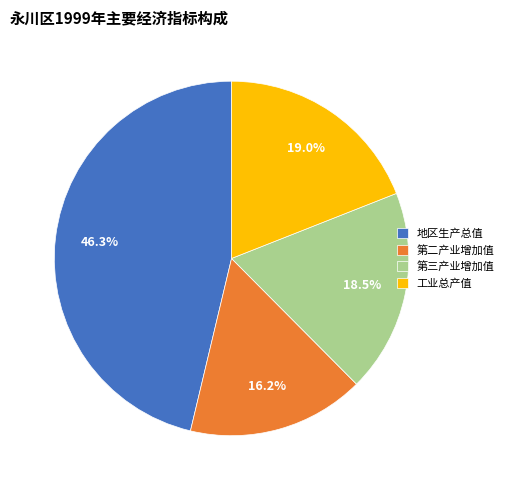

Which slice is the smallest?

第二产业增加值